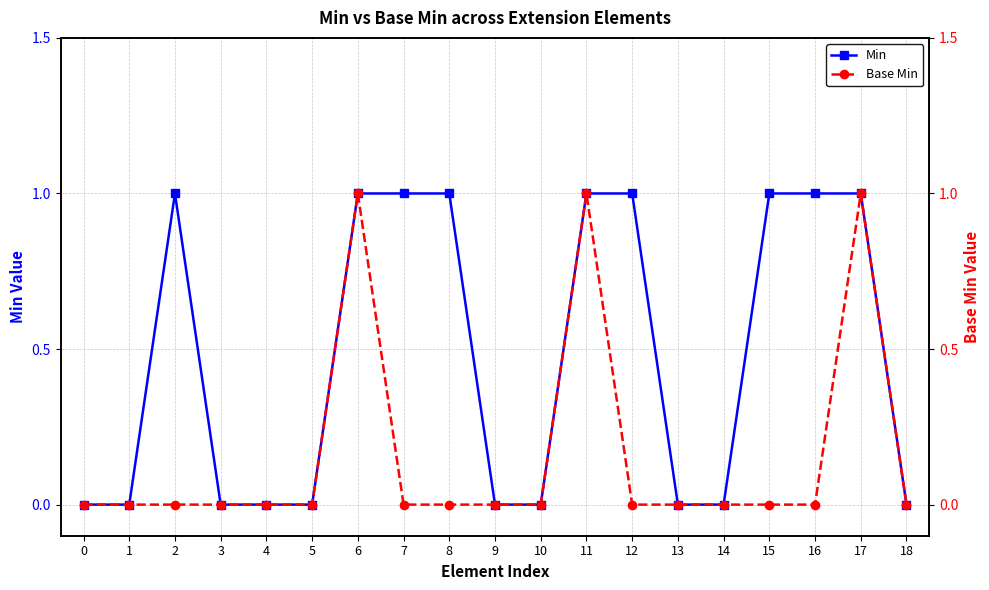

In Min, how many points are higher than both neighbors (excluding endpoints)?

1